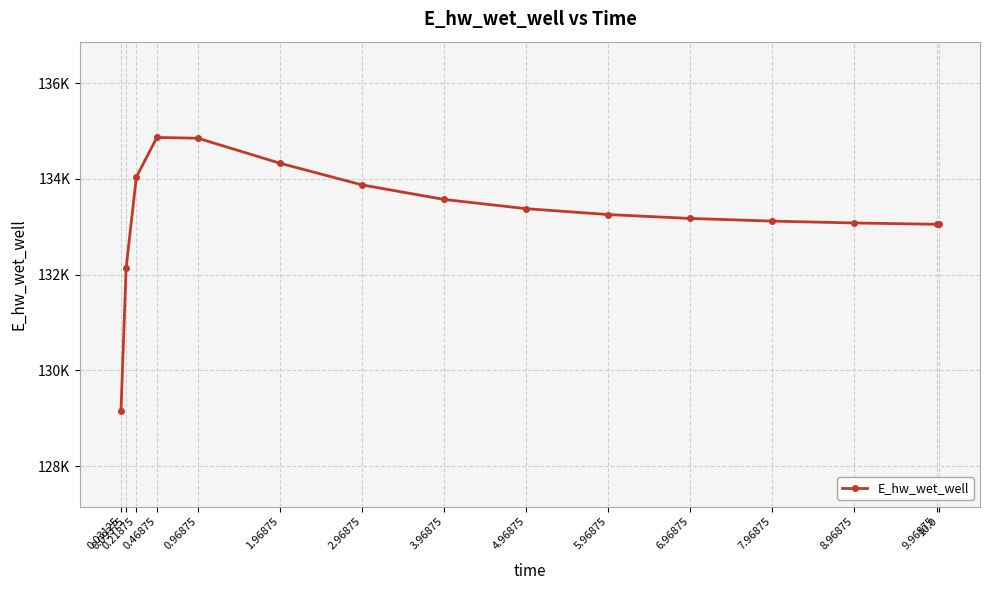

Rank the categories by value from highest to lowest.

0.46875, 0.96875, 1.96875, 0.21875, 2.96875, 3.96875, 4.96875, 5.96875, 6.96875, 7.96875, 8.96875, 9.96875, 10.0, 0.09375, 0.03125